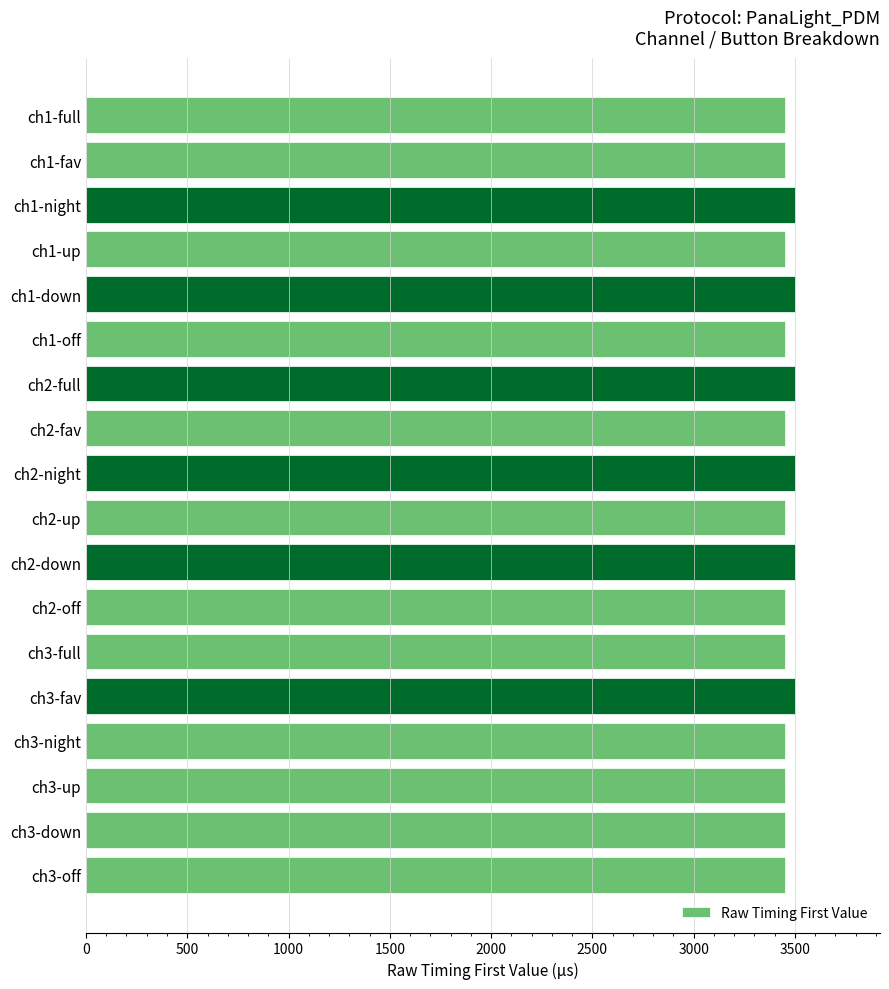

Reading top to bottom, extract all data points from this chart.

3450	3450	3500	3450	3500	3450	3500	3450	3500	3450	3500	3450	3450	3500	3450	3450	3450	3450